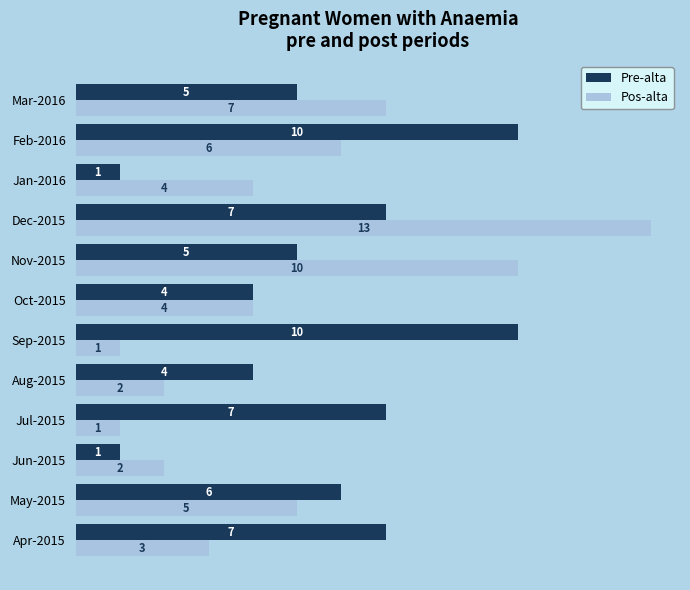

What is the smallest value displayed?

1